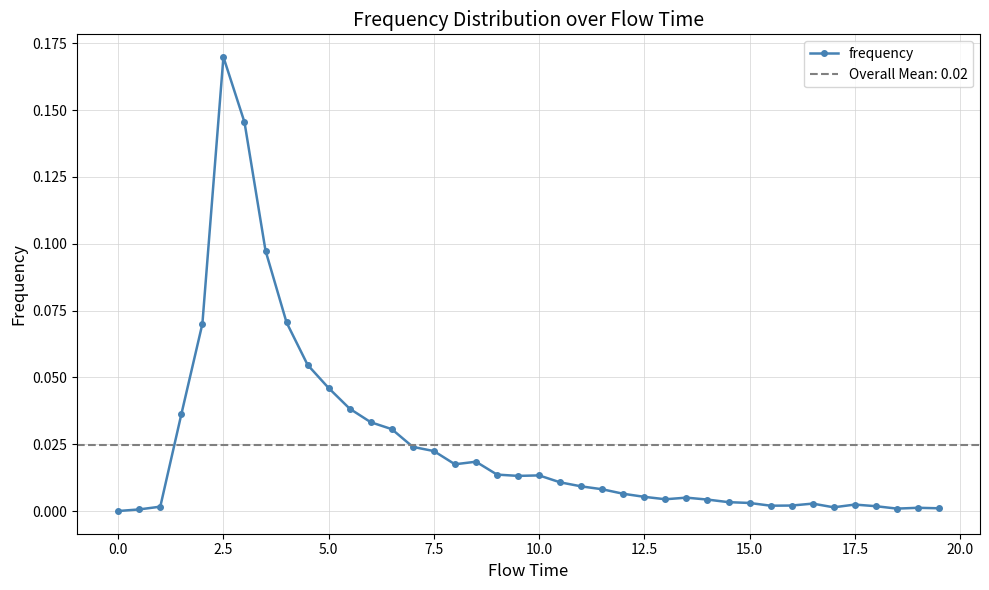

How many points are higher than both their immediate neighbors (excluding endpoints)?

7